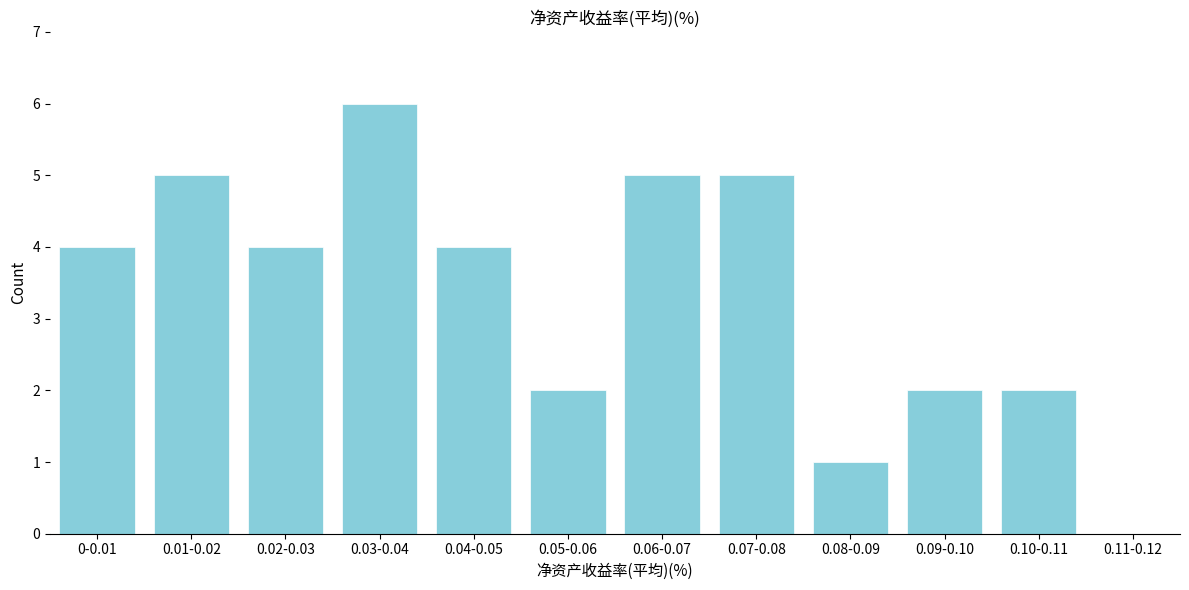

Reading right to left, what are all the values shown in this chart?

0.11-0.12=0	0.10-0.11=2	0.09-0.10=2	0.08-0.09=1	0.07-0.08=5	0.06-0.07=5	0.05-0.06=2	0.04-0.05=4	0.03-0.04=6	0.02-0.03=4	0.01-0.02=5	0-0.01=4